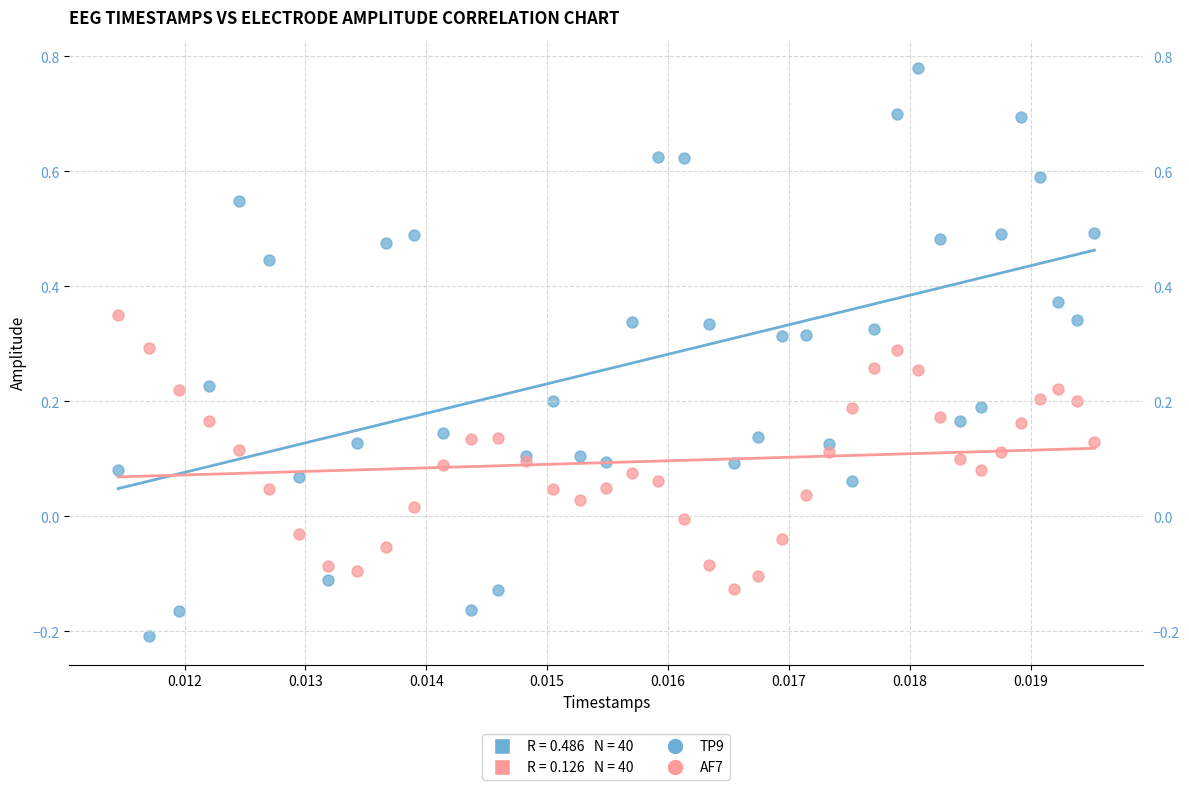

Which series has the widest spread of Y values?

TP9